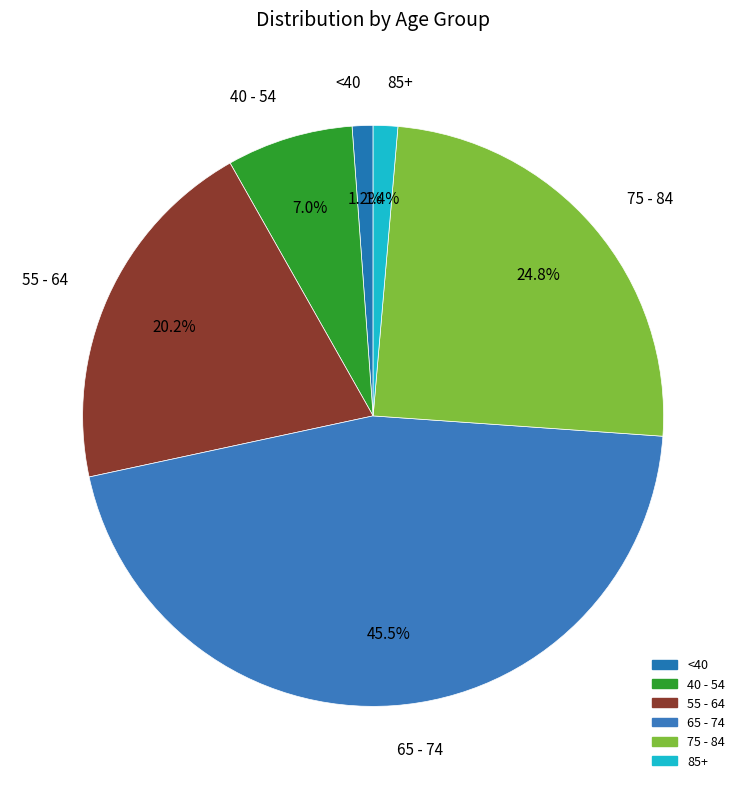

To the nearest percent, what is the difference between the largest and smallest slice percentages?

44%